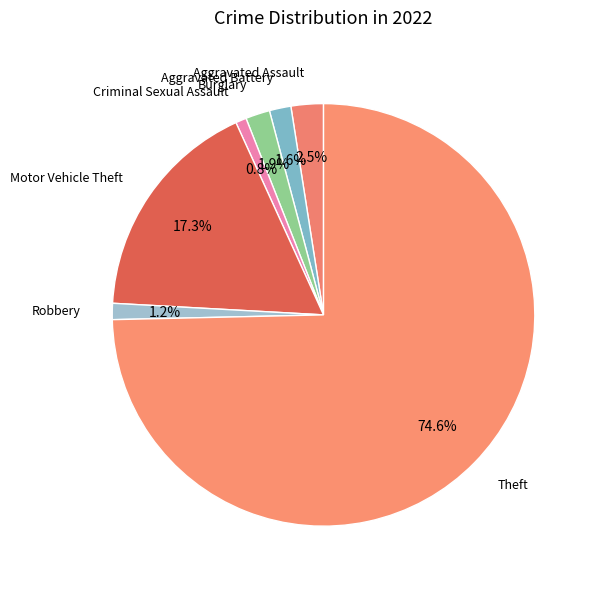

Which category has the biggest portion of the pie?

Theft